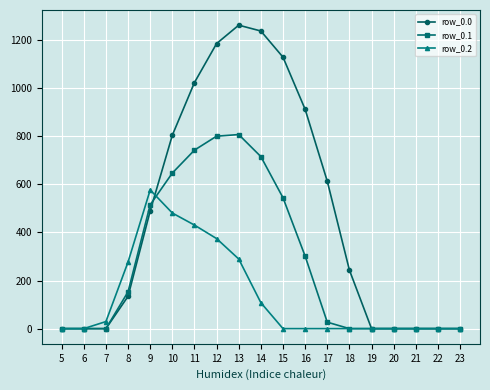

Which series has the widest spread of values?

row_0.0